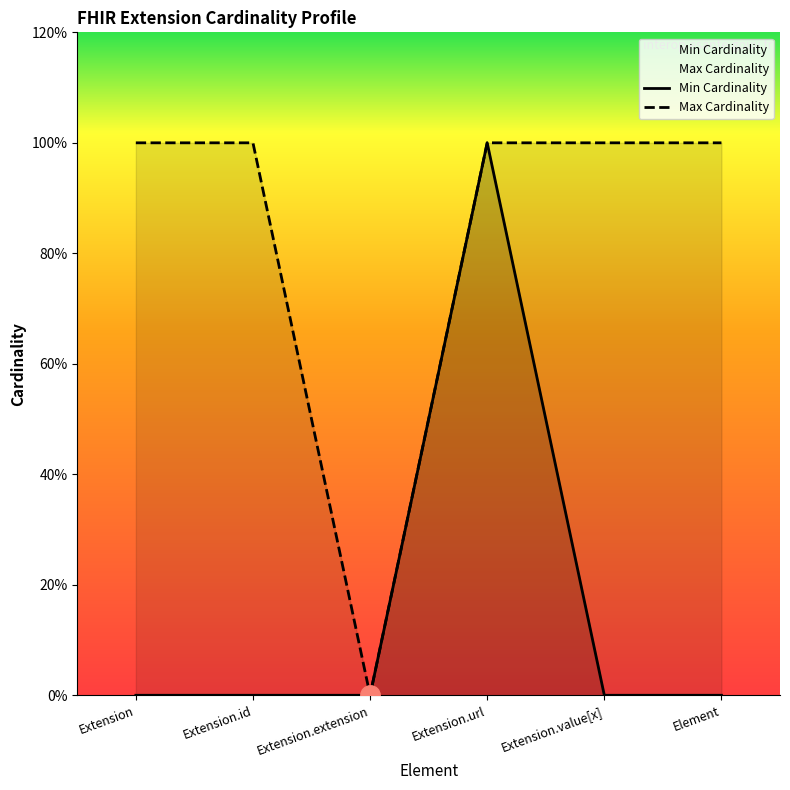

Count the Max Cardinality values in the range 1 to 2.

5